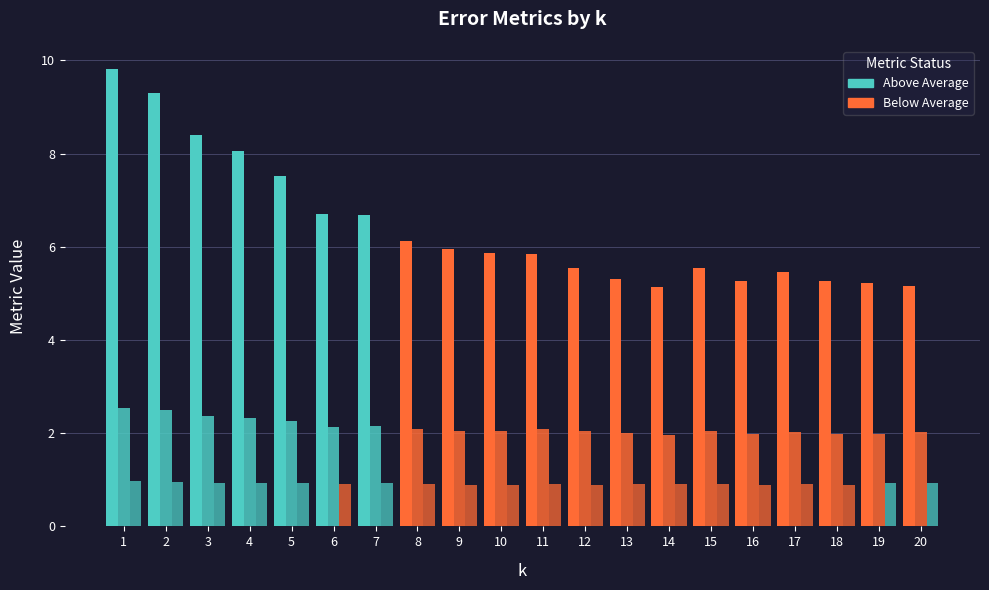

Is it true that ERR equals 0.9 at 3?

True